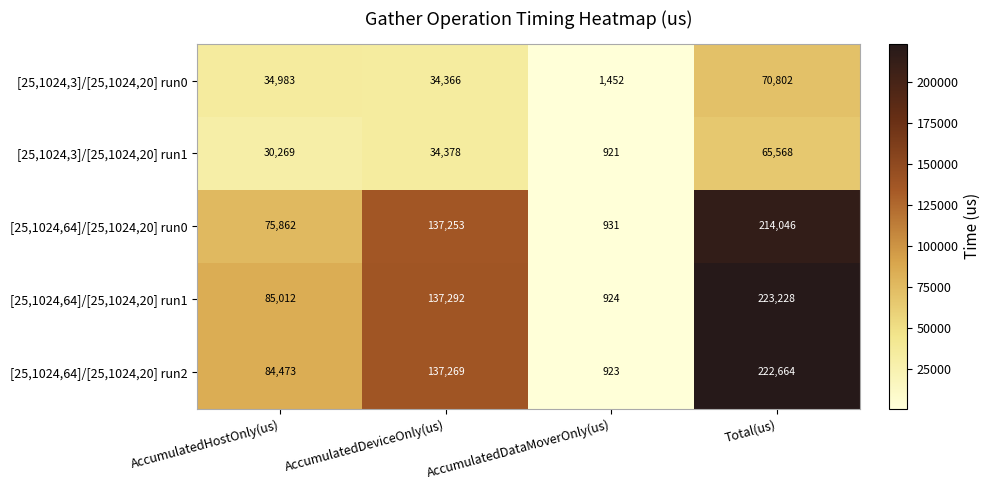

List the series in order of their peak value, highest first.

[25,1024,64]/[25,1024,20] run1, [25,1024,64]/[25,1024,20] run2, [25,1024,64]/[25,1024,20] run0, [25,1024,3]/[25,1024,20] run0, [25,1024,3]/[25,1024,20] run1